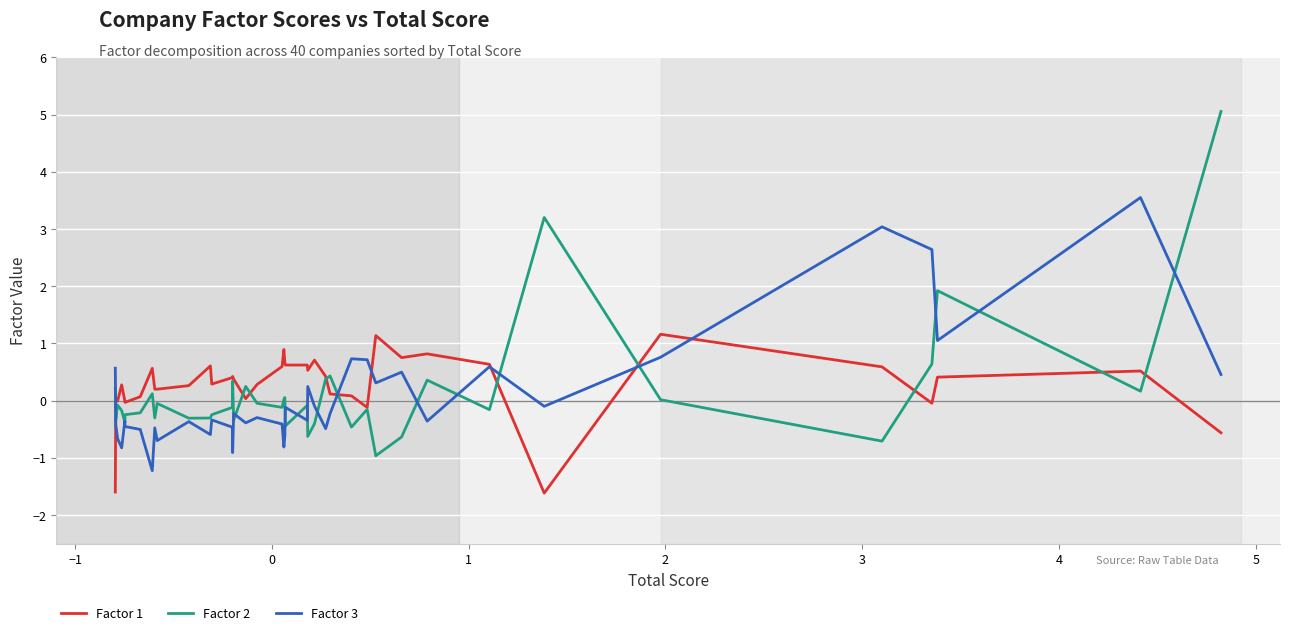

How many intersections are there between Factor 1 and Factor 2?

10